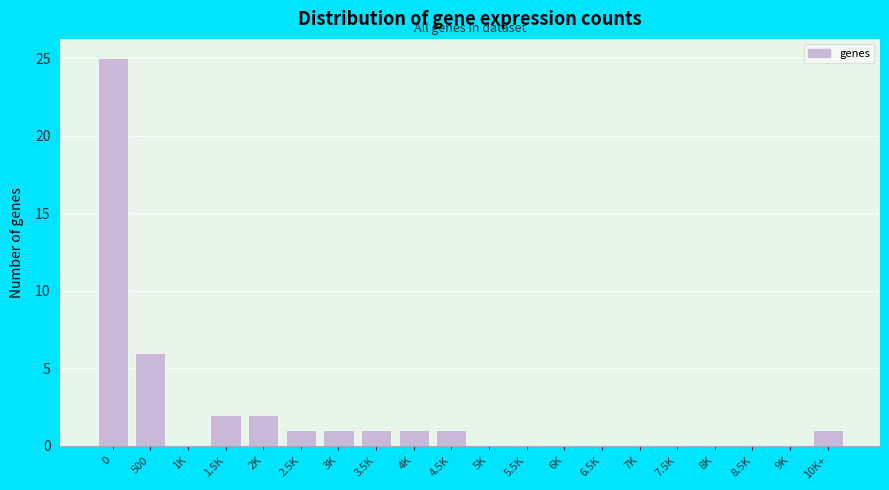

Reading left to right, extract all data points from this chart.

0=25	500=6	1K=0	1.5K=2	2K=2	2.5K=1	3K=1	3.5K=1	4K=1	4.5K=1	5K=0	5.5K=0	6K=0	6.5K=0	7K=0	7.5K=0	8K=0	8.5K=0	9K=0	10K+=1